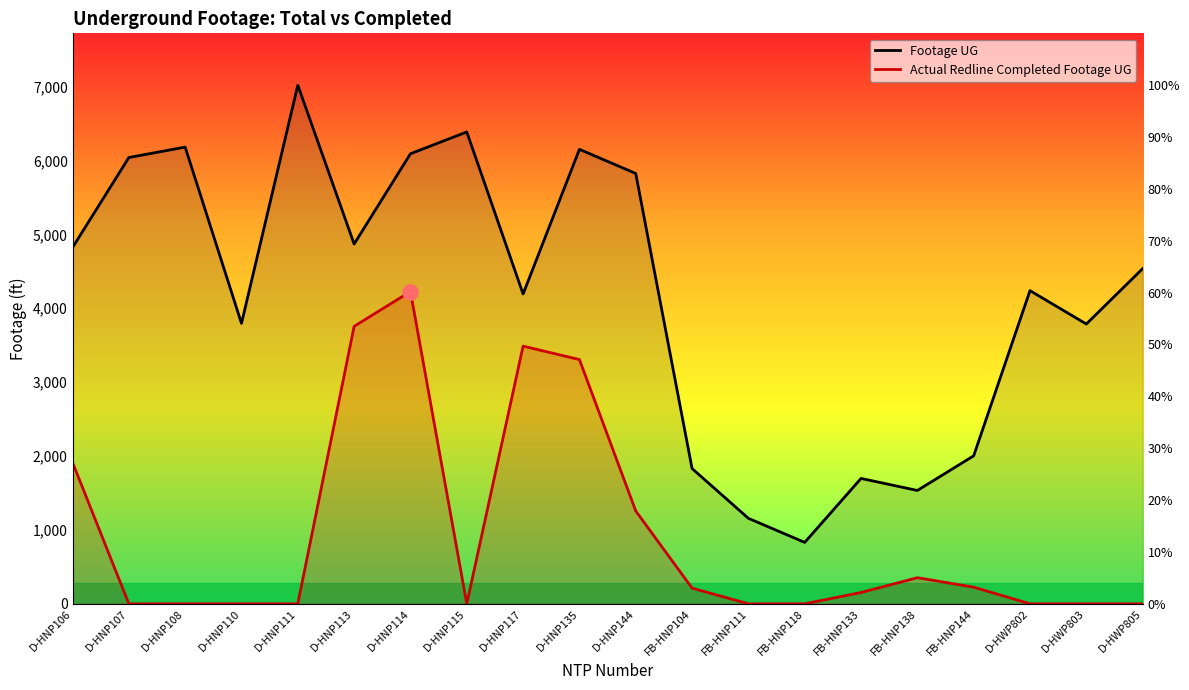

At how many categories does at least one series exceed 3659?

14